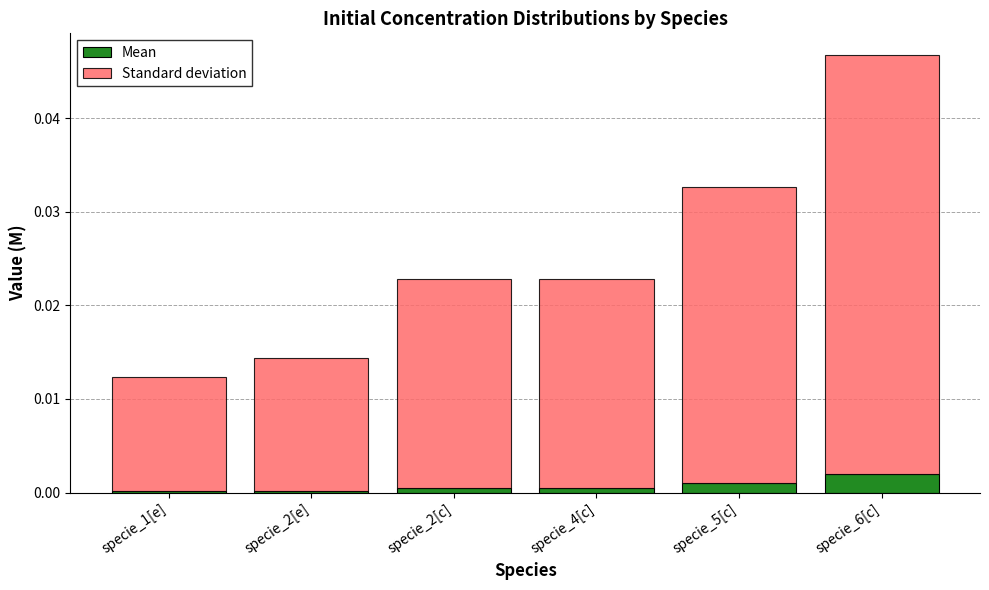

How many bars are there in total?

6